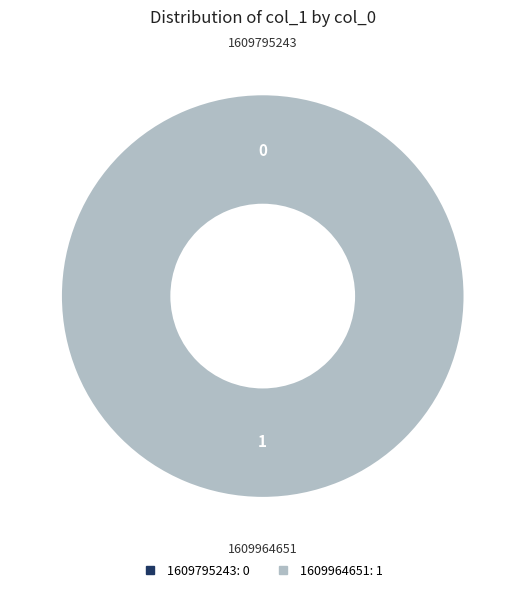

Count the number of slices in the pie.

2